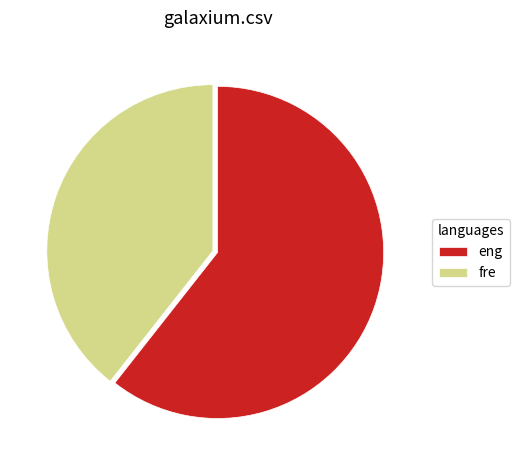

Which slice is the largest?

eng